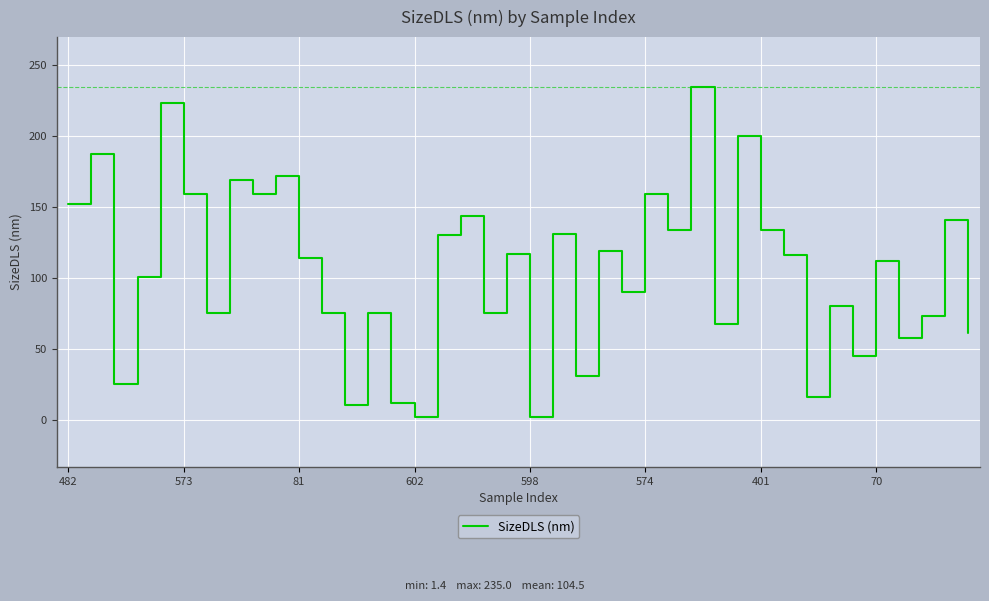

Count the number of data series in this chart.

1